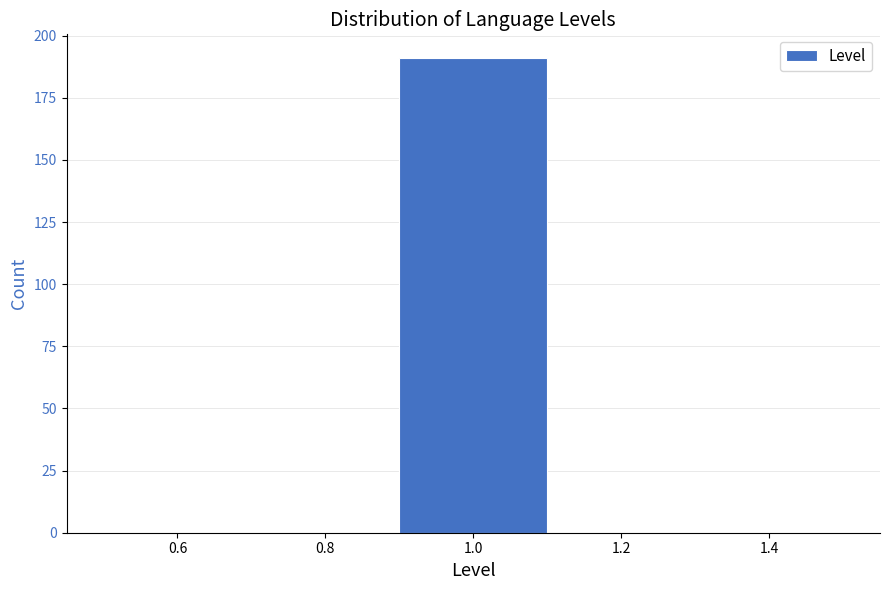

Reading left to right, transcribe this chart: for each bar, give the range it covers on the x-axis and its height. The values are not printed on the chart, so give them approximately, as read against the axis.

0.5 to 0.7: 0
0.7 to 0.9: 0
0.9 to 1.1: 190
1.1 to 1.3: 0
1.3 to 1.5: 0